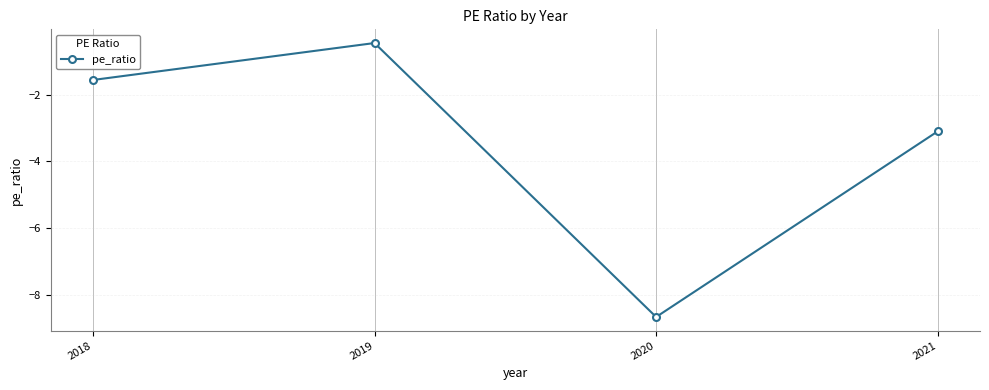

What is the sum of the values at 2020 and 2019?

-9.1